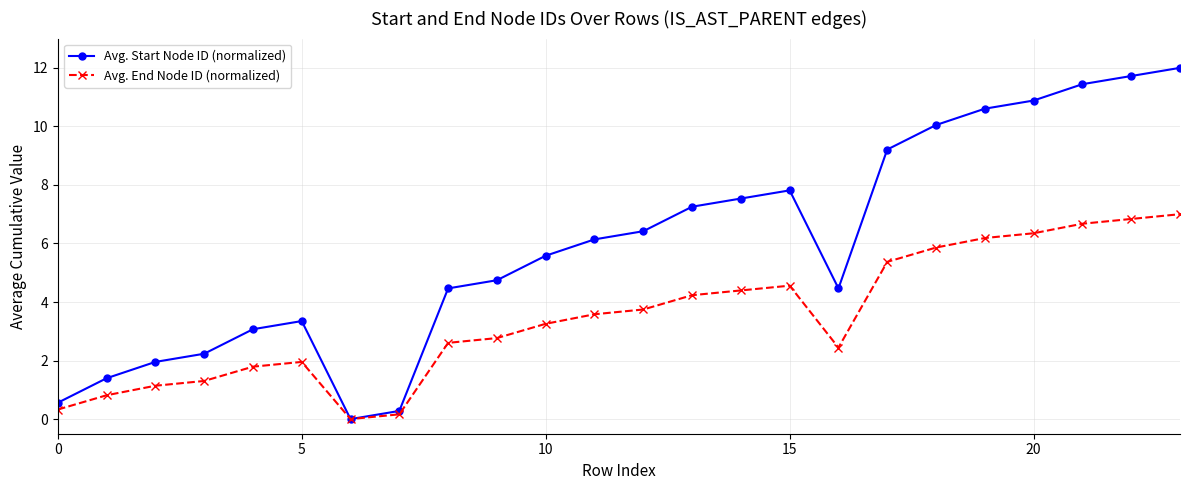

What is the value of the Avg. Start Node ID (normalized) point at the 10th from the left?

4.7